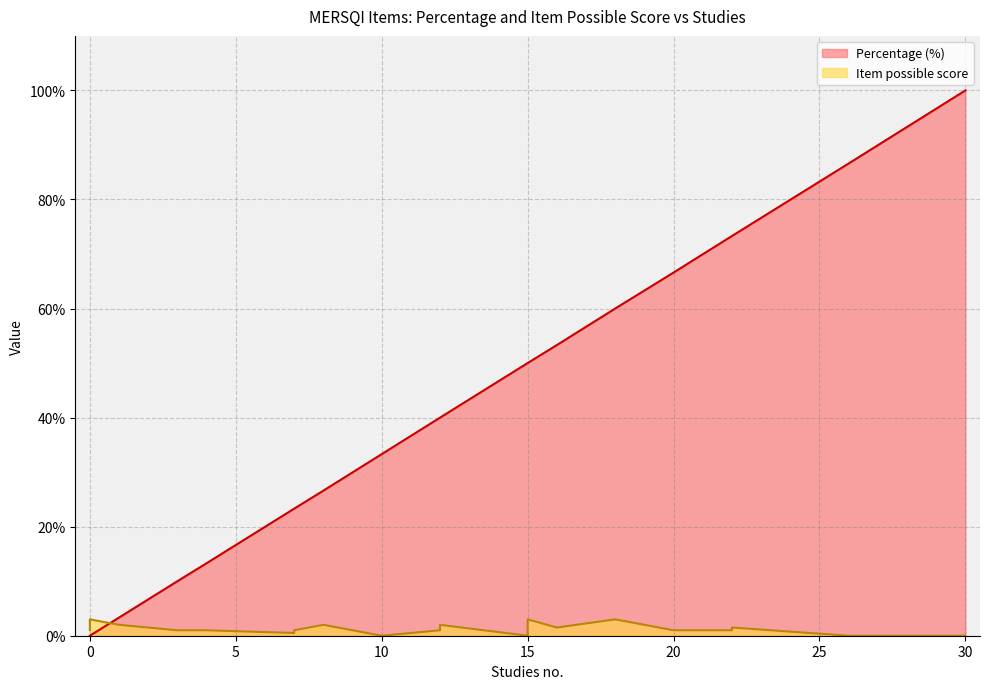

What is the difference between the maximum and minimum values in the Item possible score series?

3.0